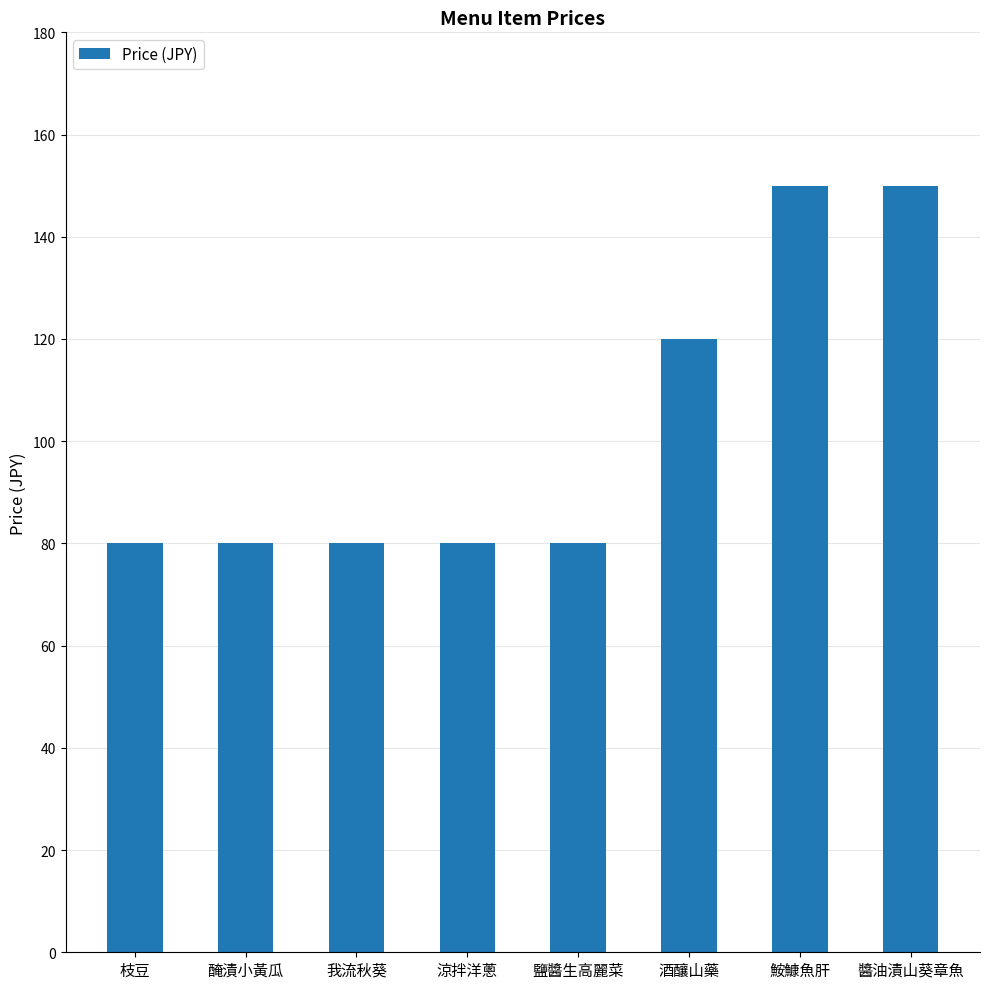

What is the approximate value at 枝豆, to the nearest 10?

80